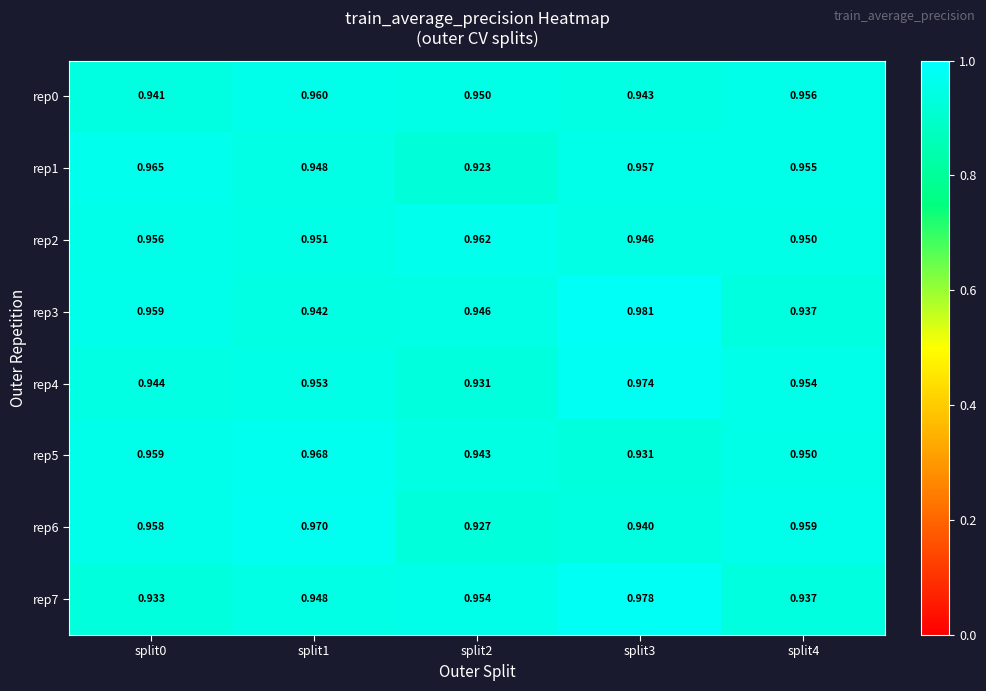

What is the total value across all series at split1?

7.6